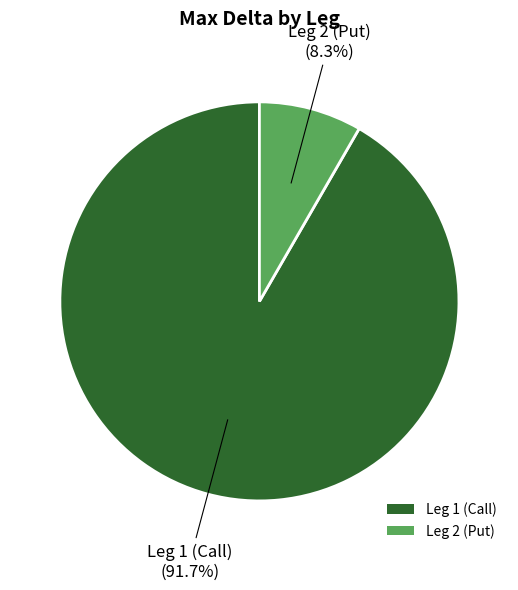

The Leg 1 (Call) slice represents 92% of the pie. True or false?

True